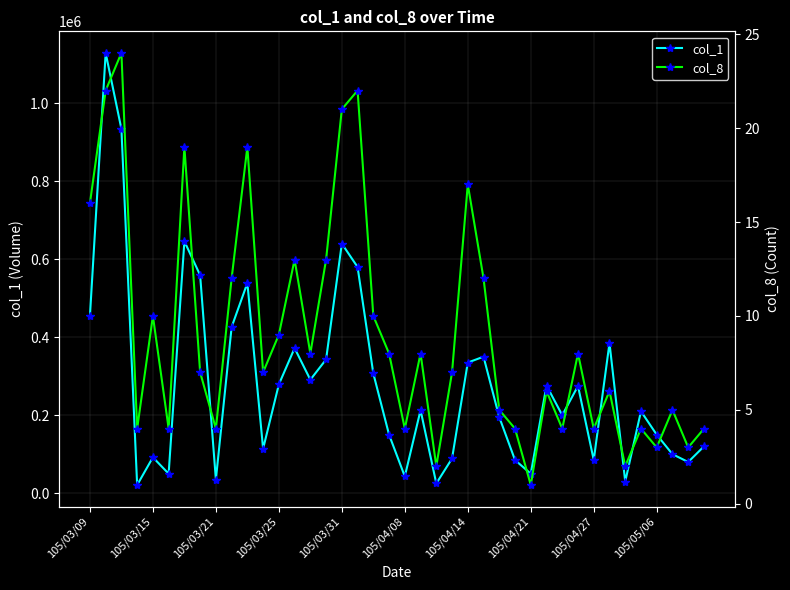

True or false: col_1 and col_8 cross at least once.

False